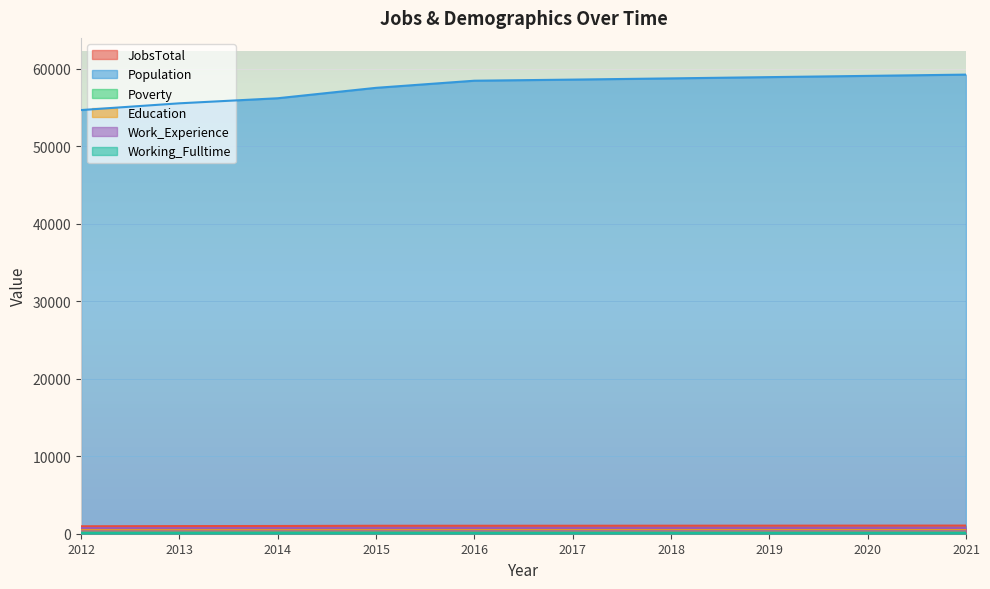

What is the spread (max minus min) of values at 2012?

54614